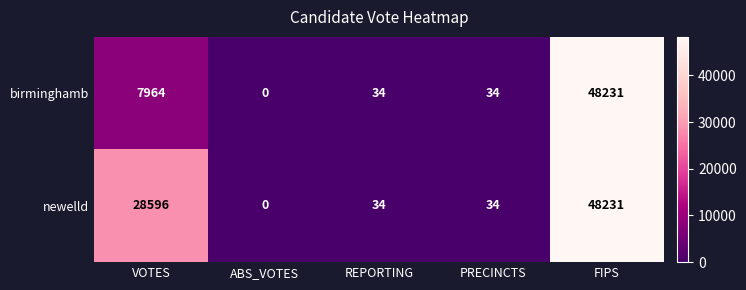

Is it true that newelld equals 75451 at FIPS?

False